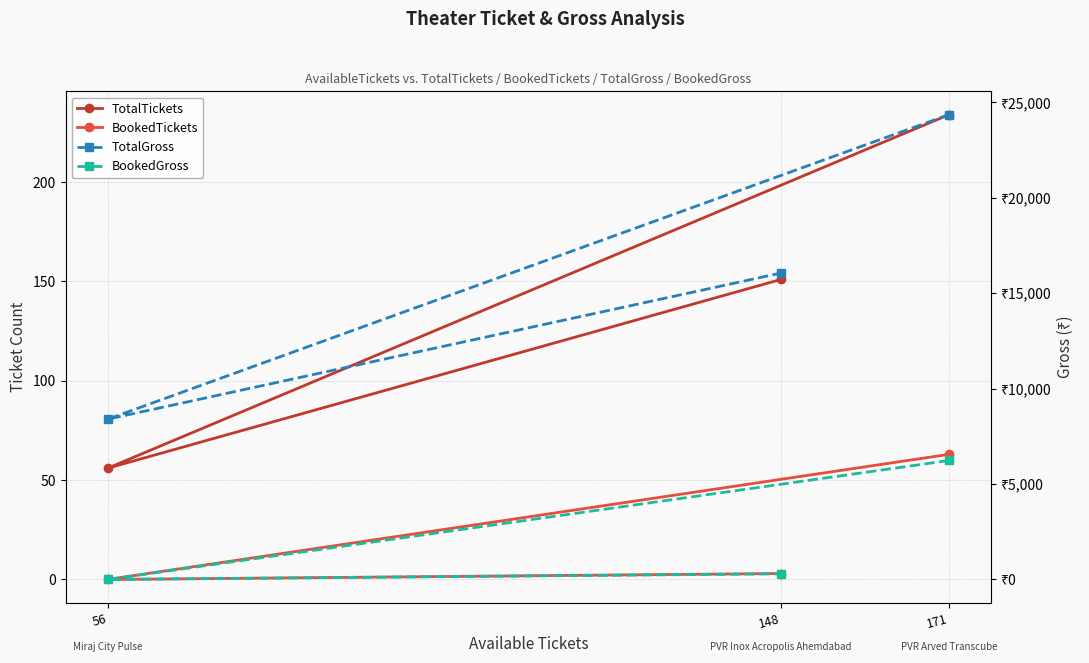

At how many categories does at least one series exceed 2796?

3